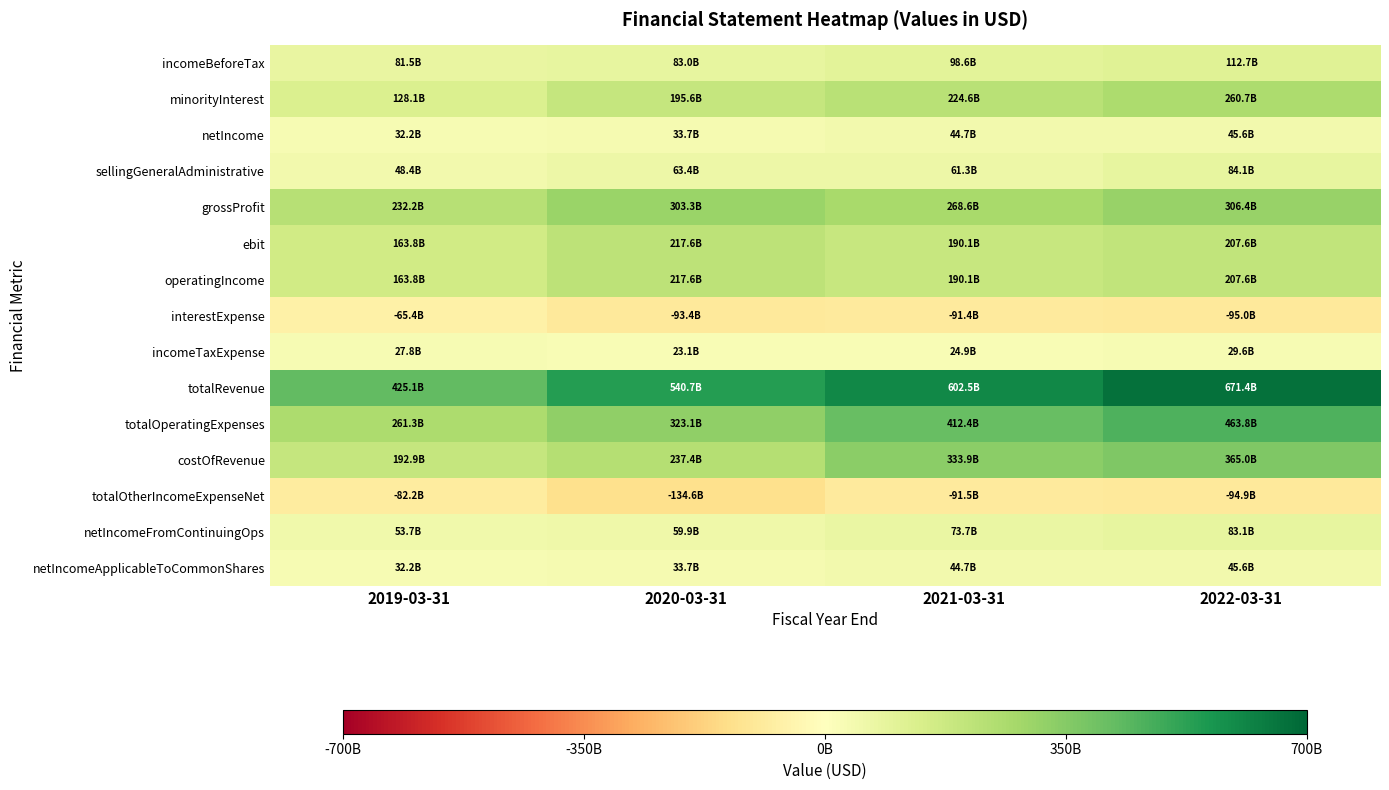

What is the total value across all series at 2019-03-31?

1695345000000